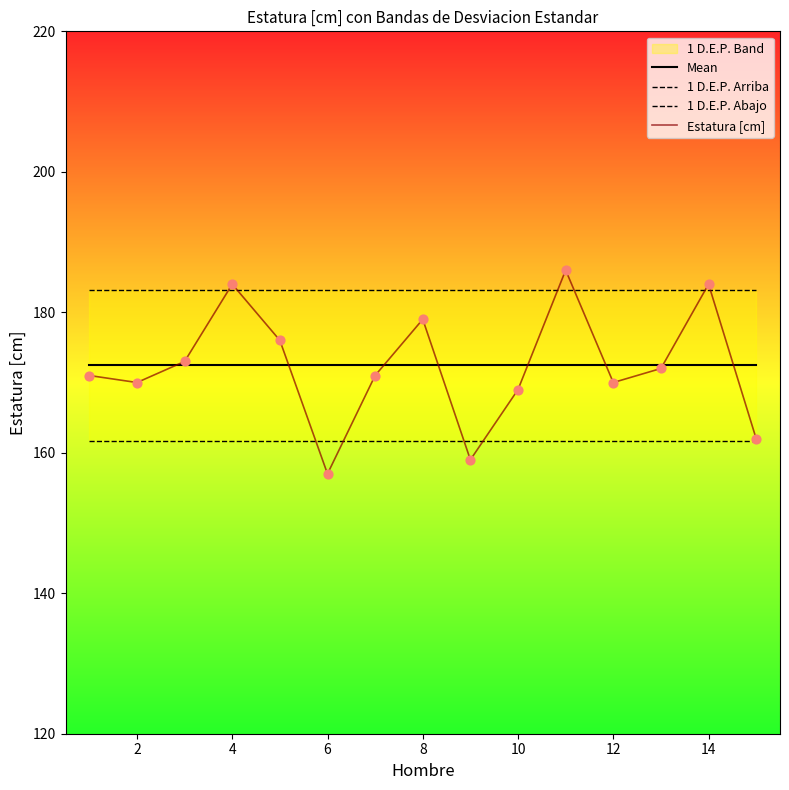

Which category has the lowest value in the Estatura [cm] series?

6